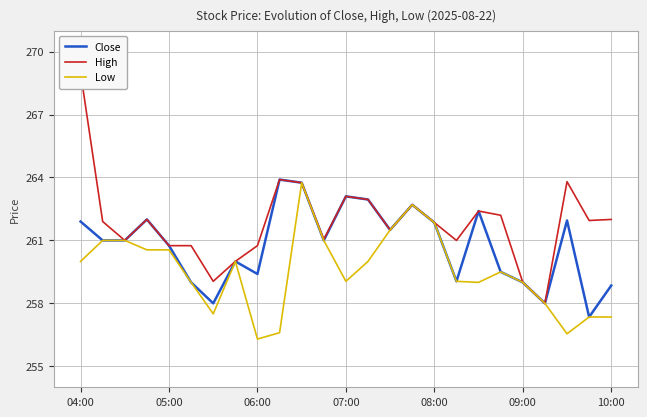

At 22, list the series in order from smallest to largest.

Low, Close, High